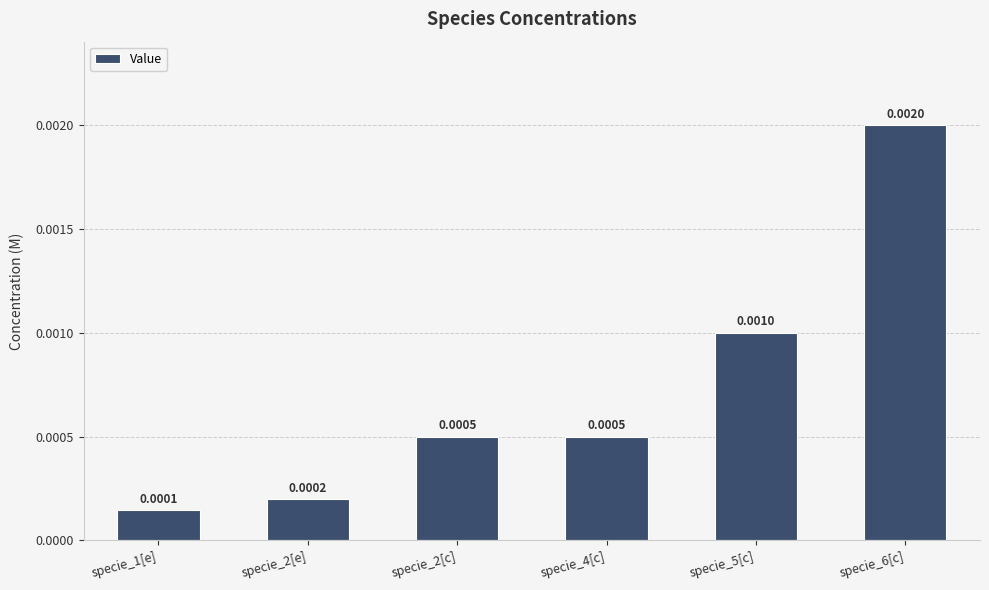

Which has a higher value, specie_2[c] or specie_1[e]?

specie_2[c]